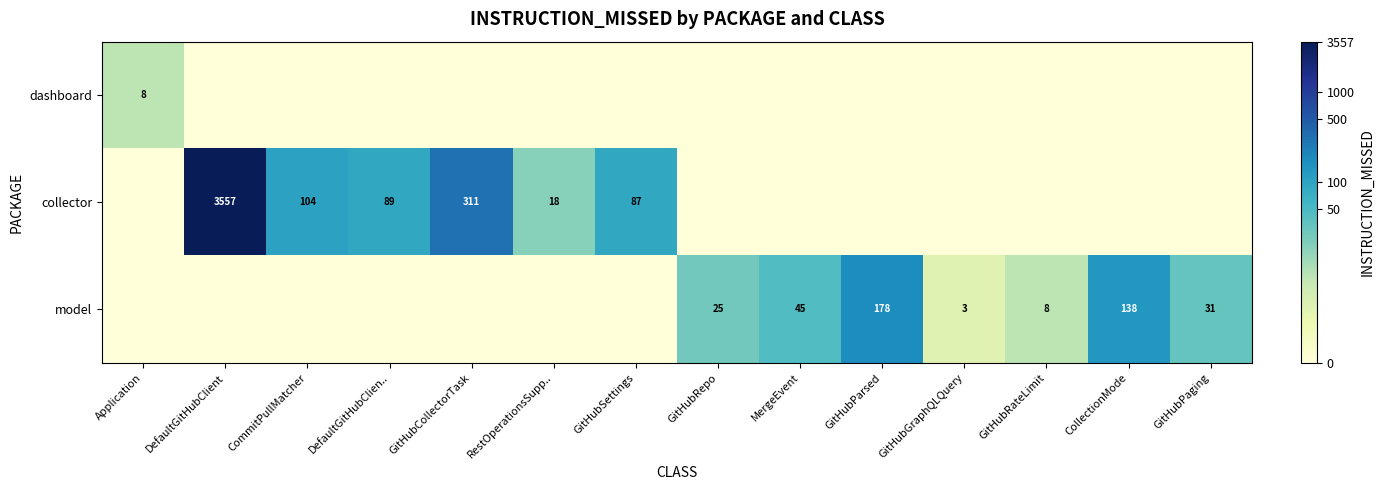

How many series are shown in this chart?

3